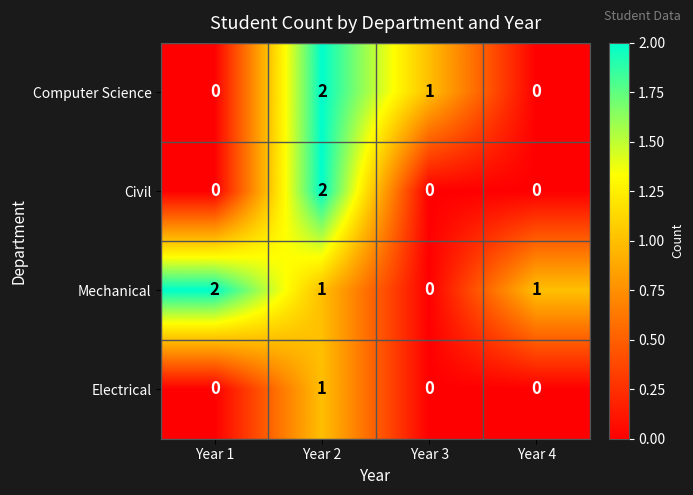

Between Year 1 and Year 3, which series saw the biggest shift?

Mechanical